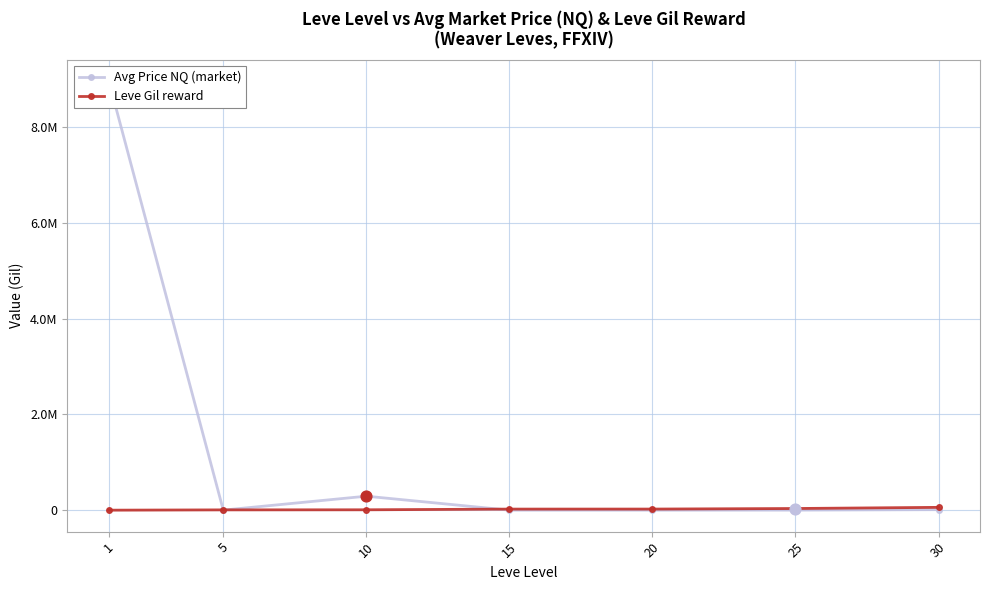

What are all the series names shown in the legend?

Avg Price NQ (market), Leve Gil reward